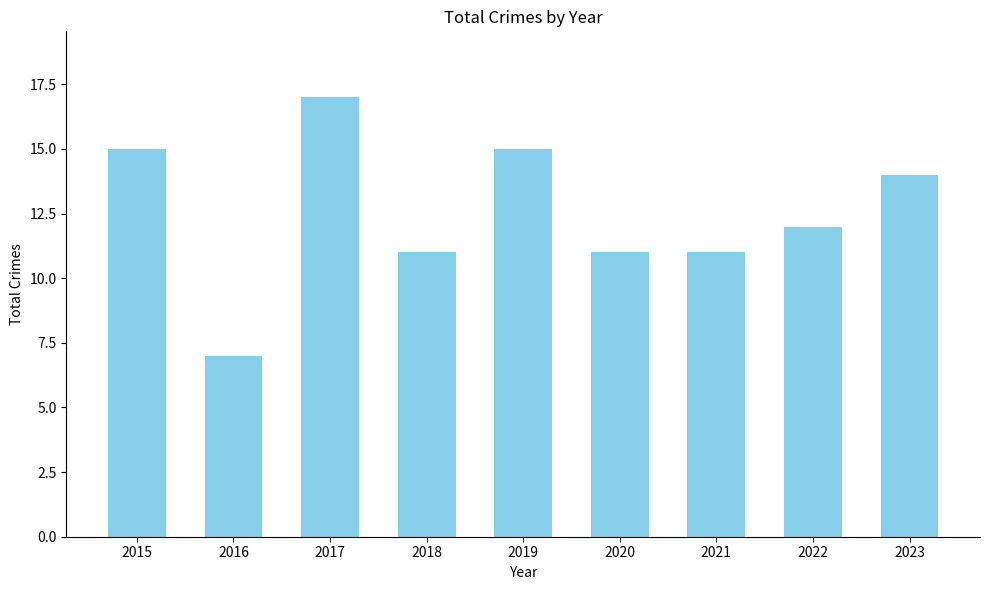

Read the value at 2022.

12